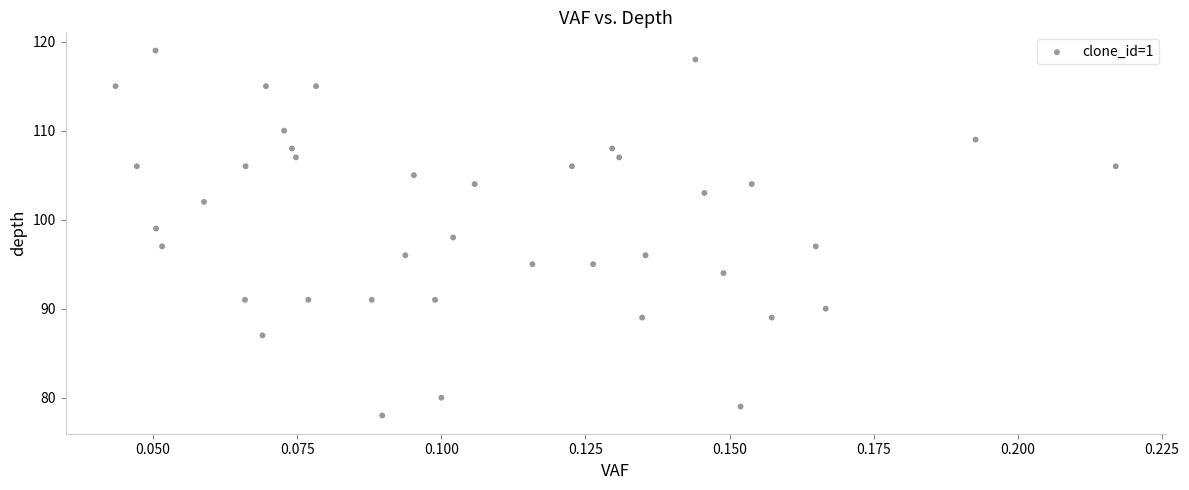

What is the range of Y values (max minus min)?

41